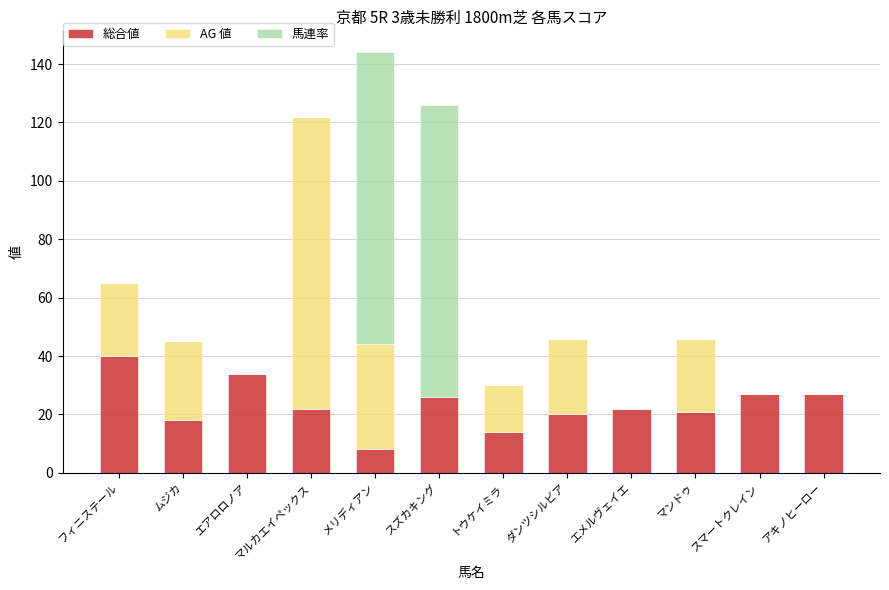

Are the bars grouped side by side (vs. stacked)?

No